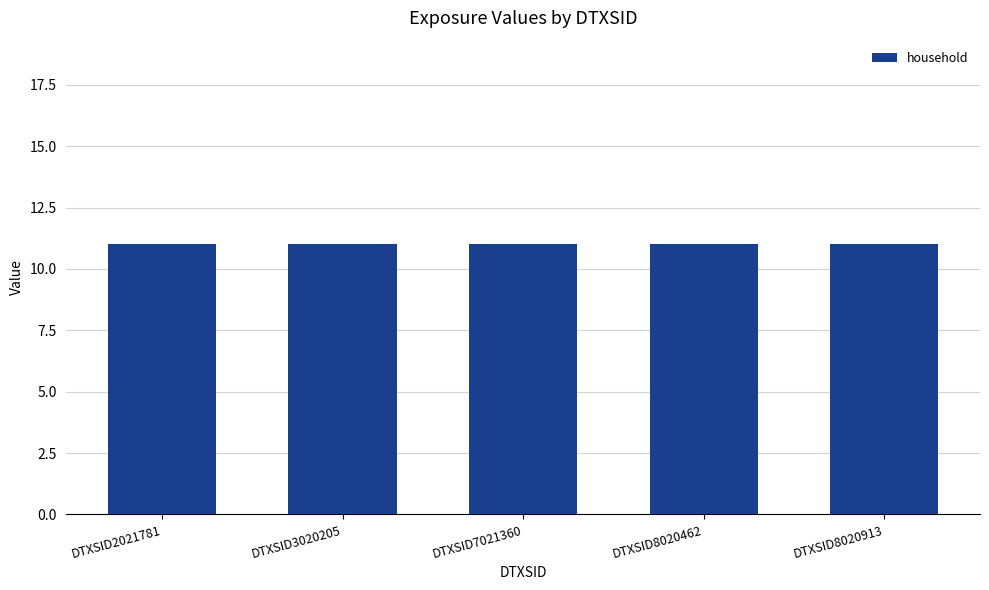

Which series changed the most between DTXSID2021781 and DTXSID8020913?

household